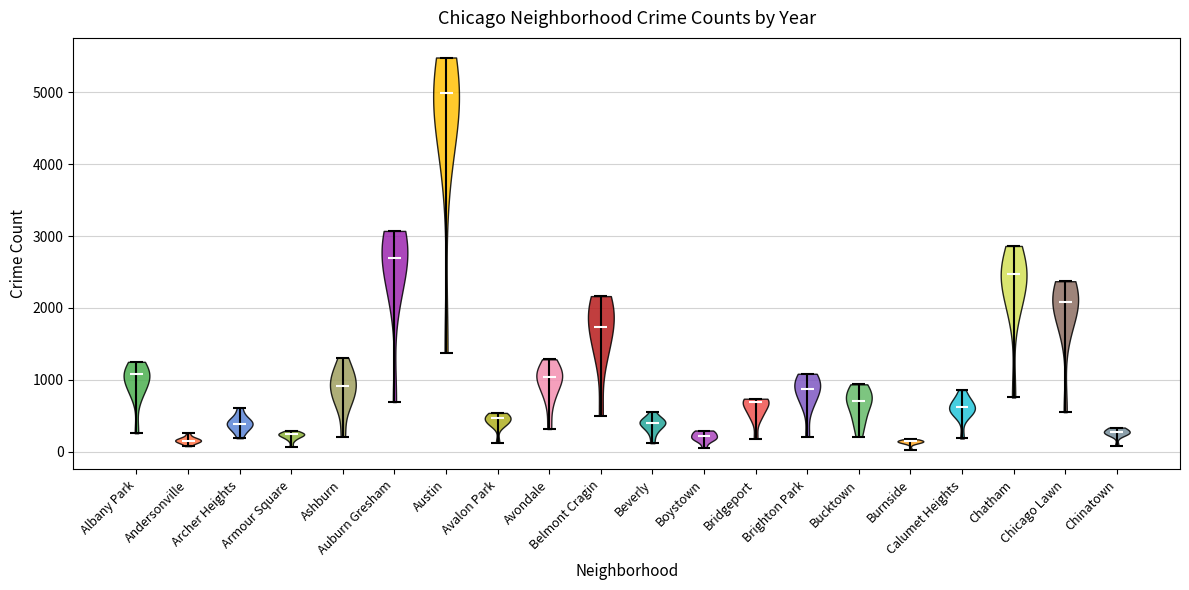

Reading left to right, read every violin against the y-axis: where its median line is, and the lowest and highest points it reaches. The values are not printed on the chart, so give them approximately, as read against the axis.

Albany Park: median line 1100, lowest point 300, highest point 1300
Andersonville: median line 200, lowest point 100, highest point 300
Archer Heights: median line 400, lowest point 200, highest point 600
Armour Square: median line 200, lowest point 100, highest point 300
Ashburn: median line 900, lowest point 200, highest point 1300
Auburn Gresham: median line 2700, lowest point 700, highest point 3100
Austin: median line 5000, lowest point 1400, highest point 5500
Avalon Park: median line 500, lowest point 100, highest point 500
Avondale: median line 1000, lowest point 300, highest point 1300
Belmont Cragin: median line 1700, lowest point 500, highest point 2200
Beverly: median line 400, lowest point 100, highest point 600
Boystown: median line 200, lowest point 100, highest point 300
Bridgeport: median line 700, lowest point 200, highest point 700
Brighton Park: median line 900, lowest point 200, highest point 1100
Bucktown: median line 700, lowest point 200, highest point 900
Burnside: median line 100, lowest point 0, highest point 200
Calumet Heights: median line 600, lowest point 200, highest point 900
Chatham: median line 2500, lowest point 800, highest point 2900
Chicago Lawn: median line 2100, lowest point 600, highest point 2400
Chinatown: median line 300, lowest point 100, highest point 300